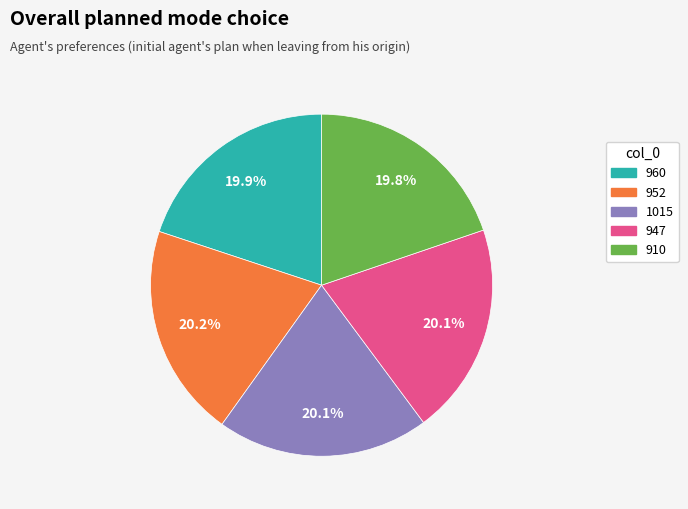

How many slices are in this pie chart?

5